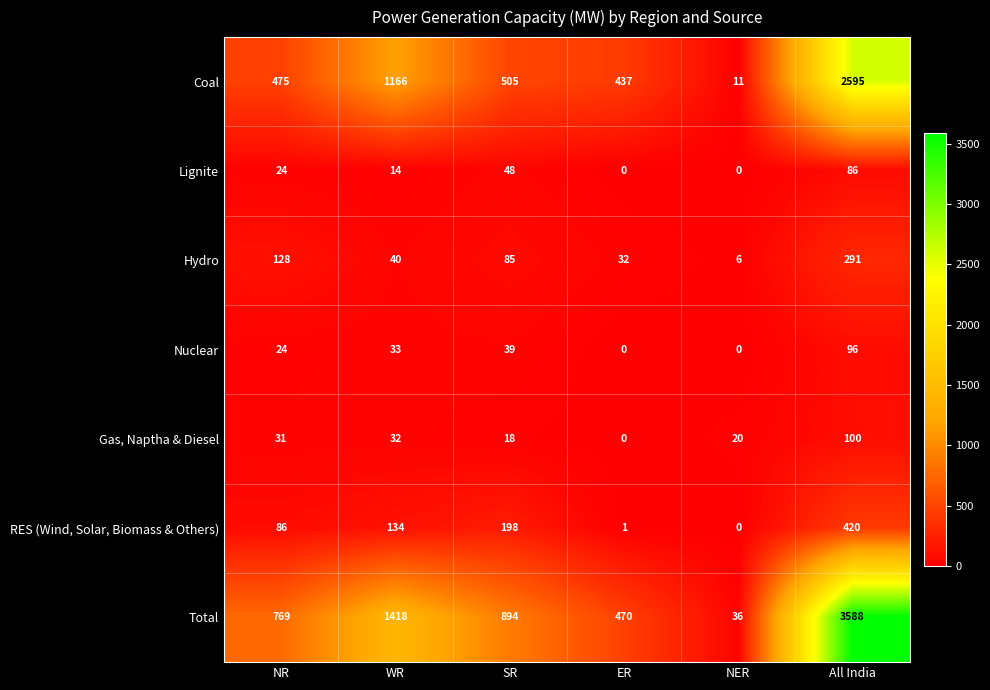

What is the sum of all Coal values?

5189